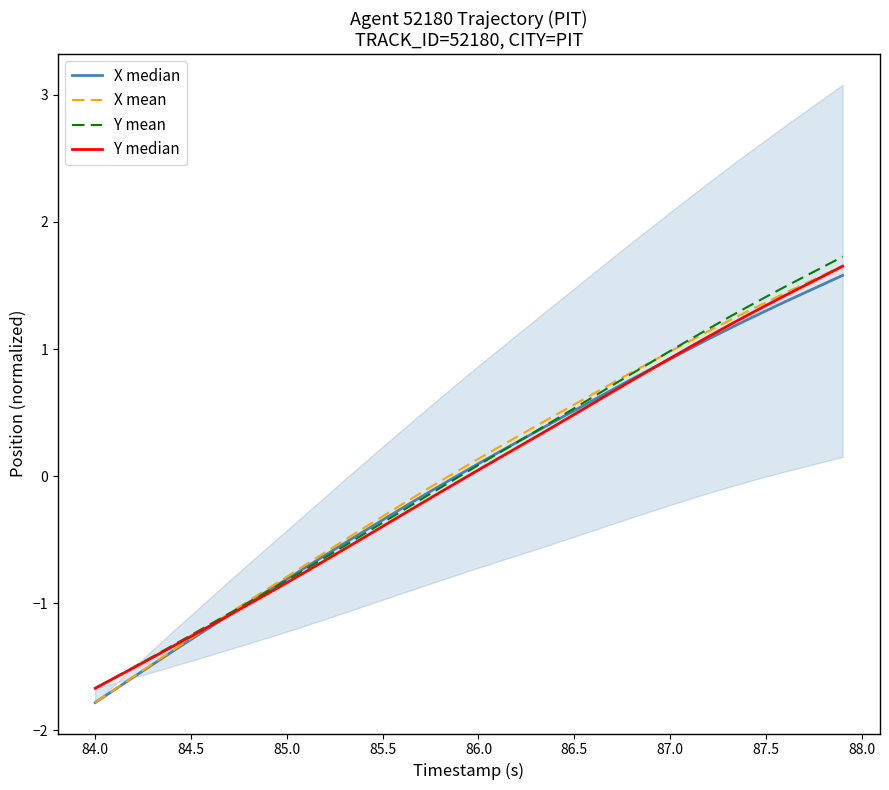

What is the difference between the second highest and minimum values in the X mean series?

3.4